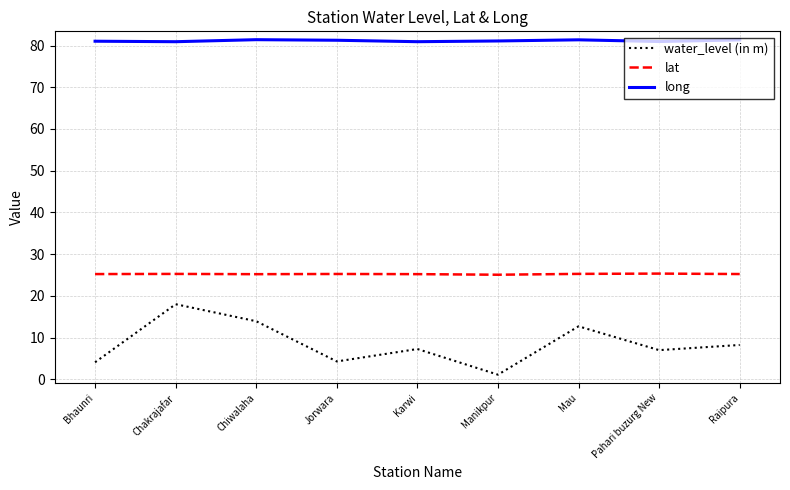

The value of long at Bhaunri is 81.0. True or false?

True